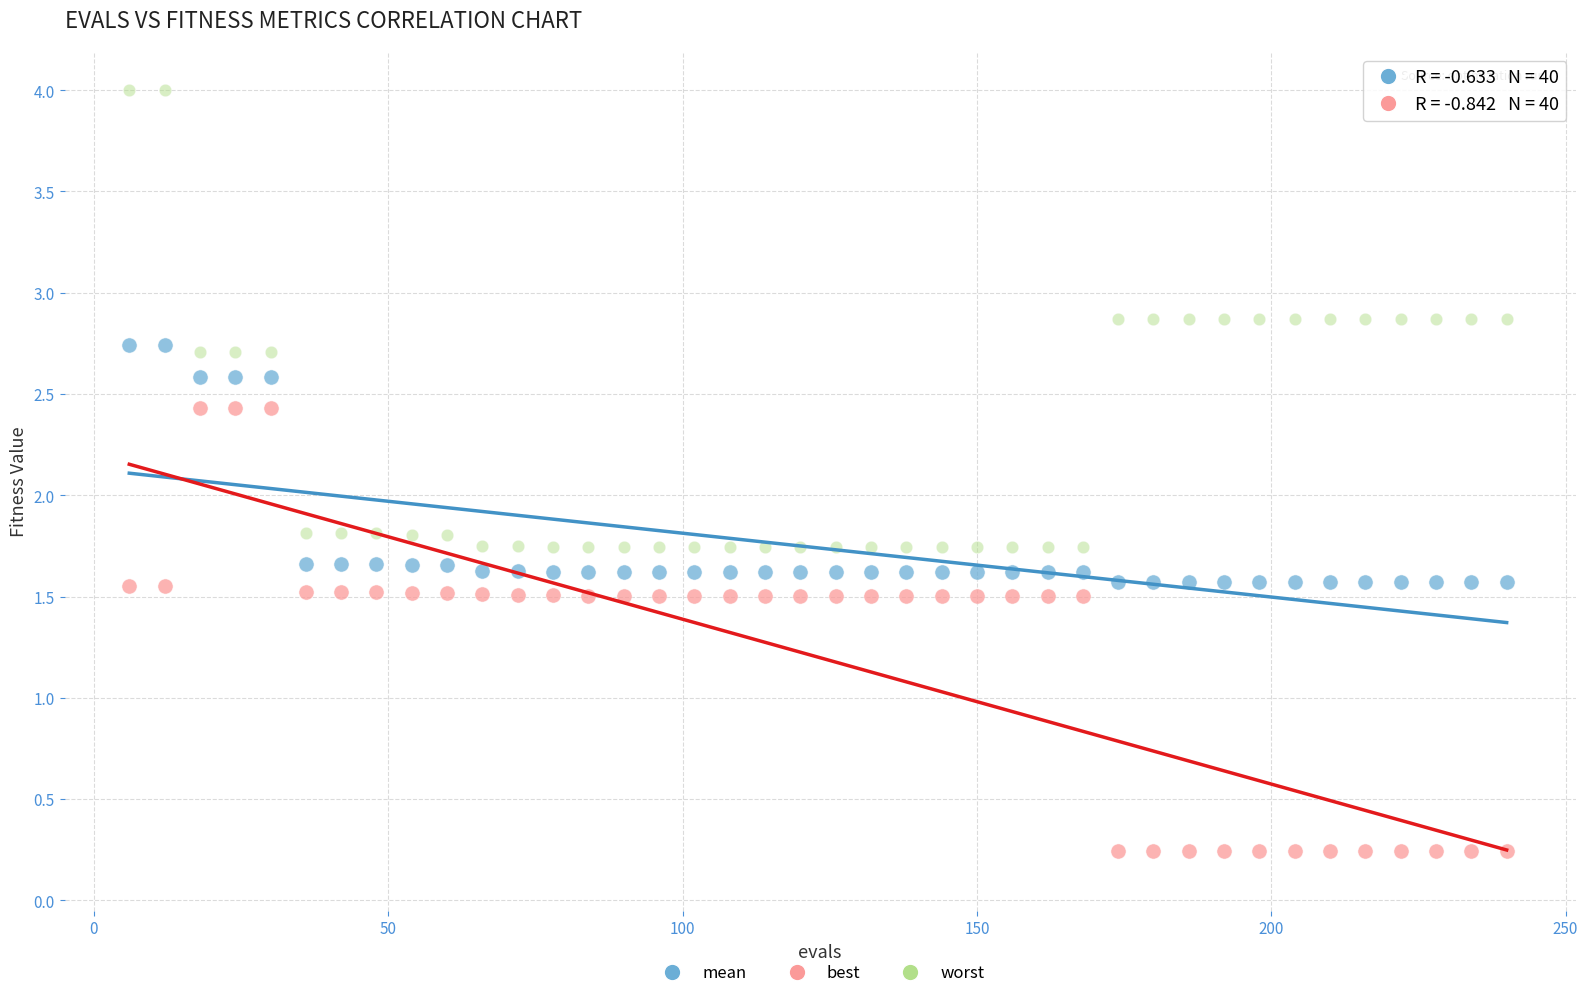

Which series reaches the minimum Y coordinate?

best